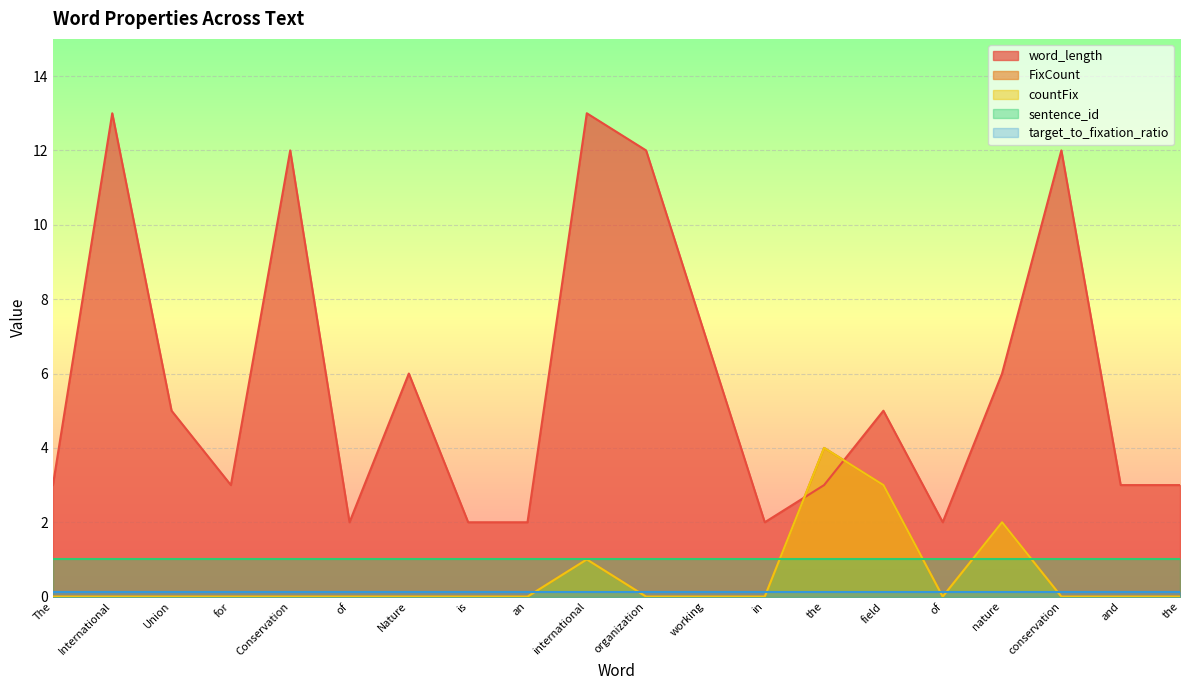

How many positive values does the countFix series have?

4